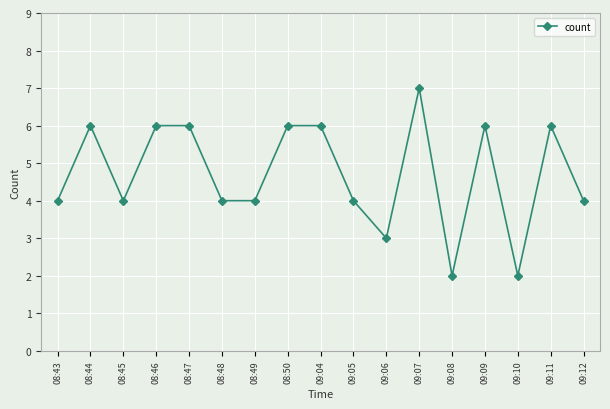

Reading left to right, list all the values displayed in this chart.

4	6	4	6	6	4	4	6	6	4	3	7	2	6	2	6	4